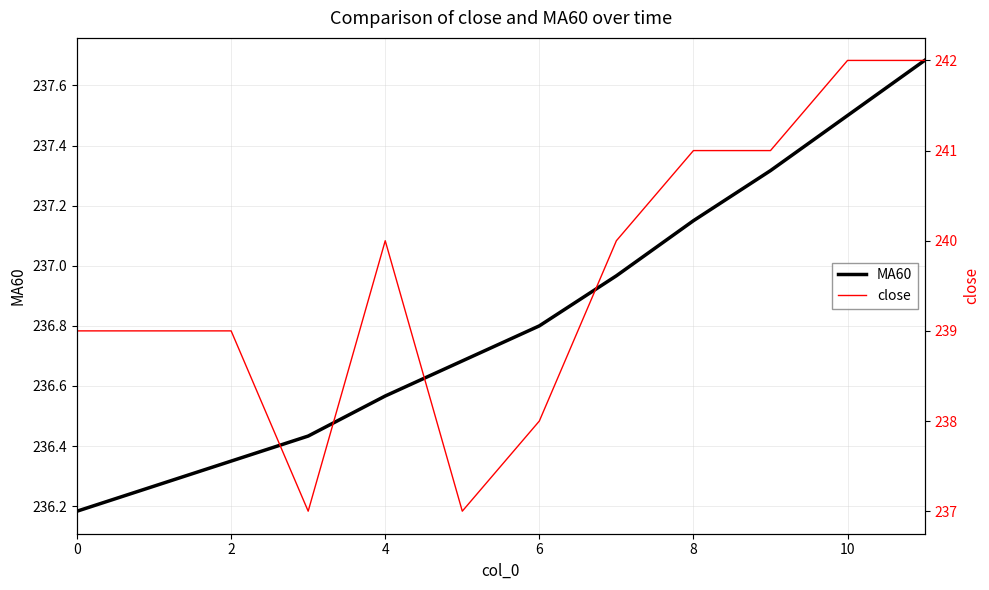

How many series are shown in this chart?

2